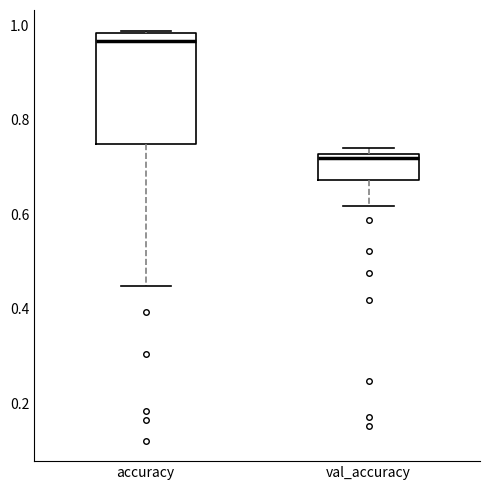

Comparing the boxes themselves (not the whiskers), which one is the tallest?

accuracy